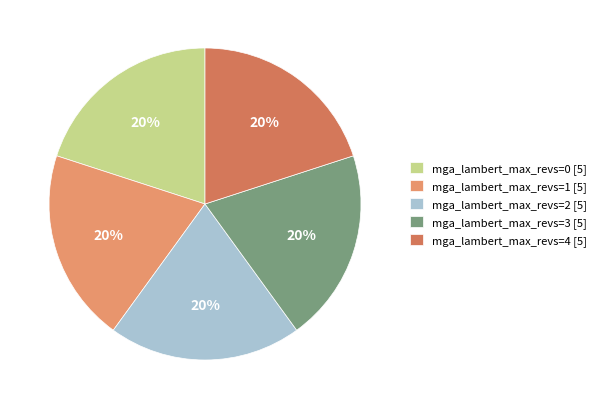

Is there a majority slice in this chart?

No